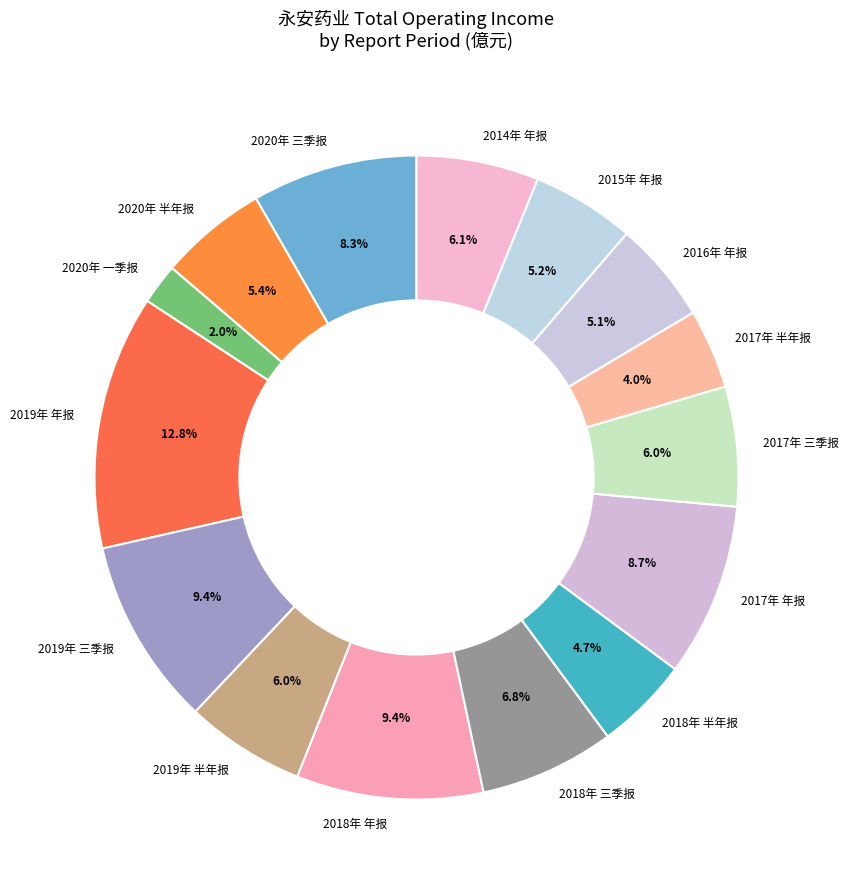

Is there any slice that represents more than half of the pie?

No